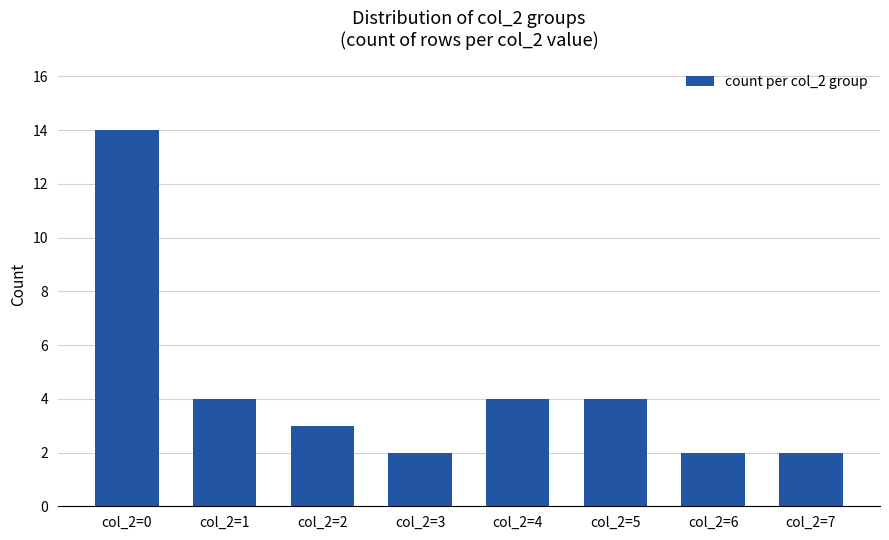

What is the greatest value displayed?

14